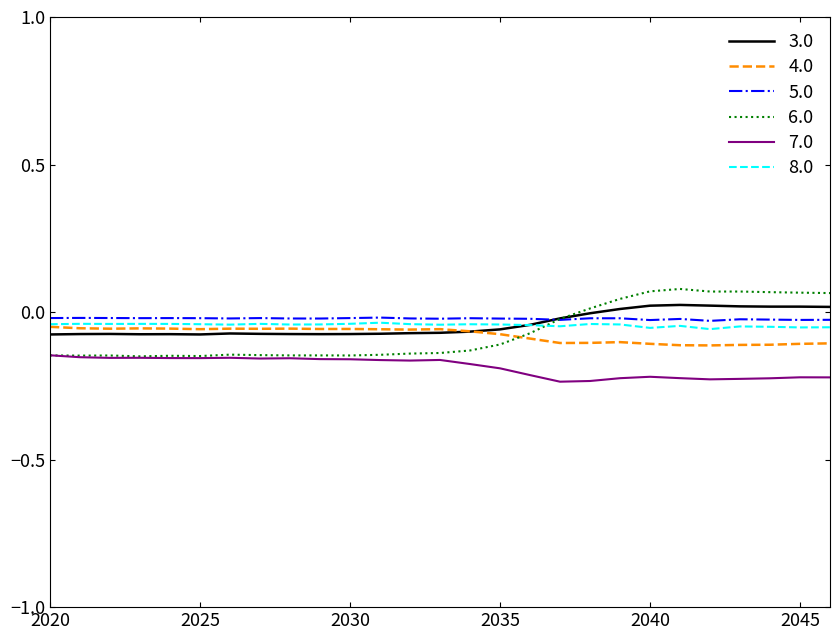

True or false: 7.0 and 5.0 cross at least once.

False